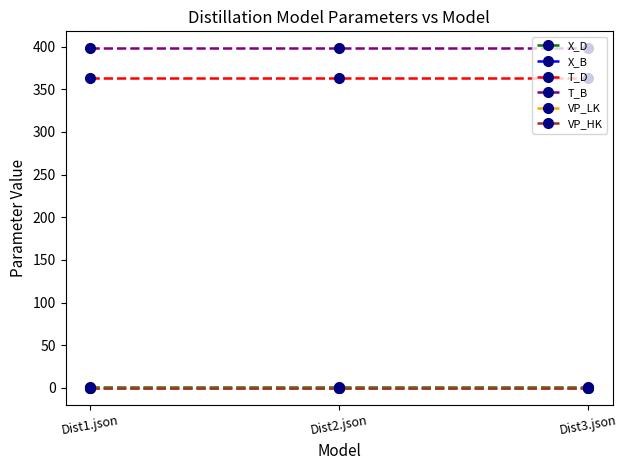

The T_B series shows 398.0 at Dist2.json. True or false?

True